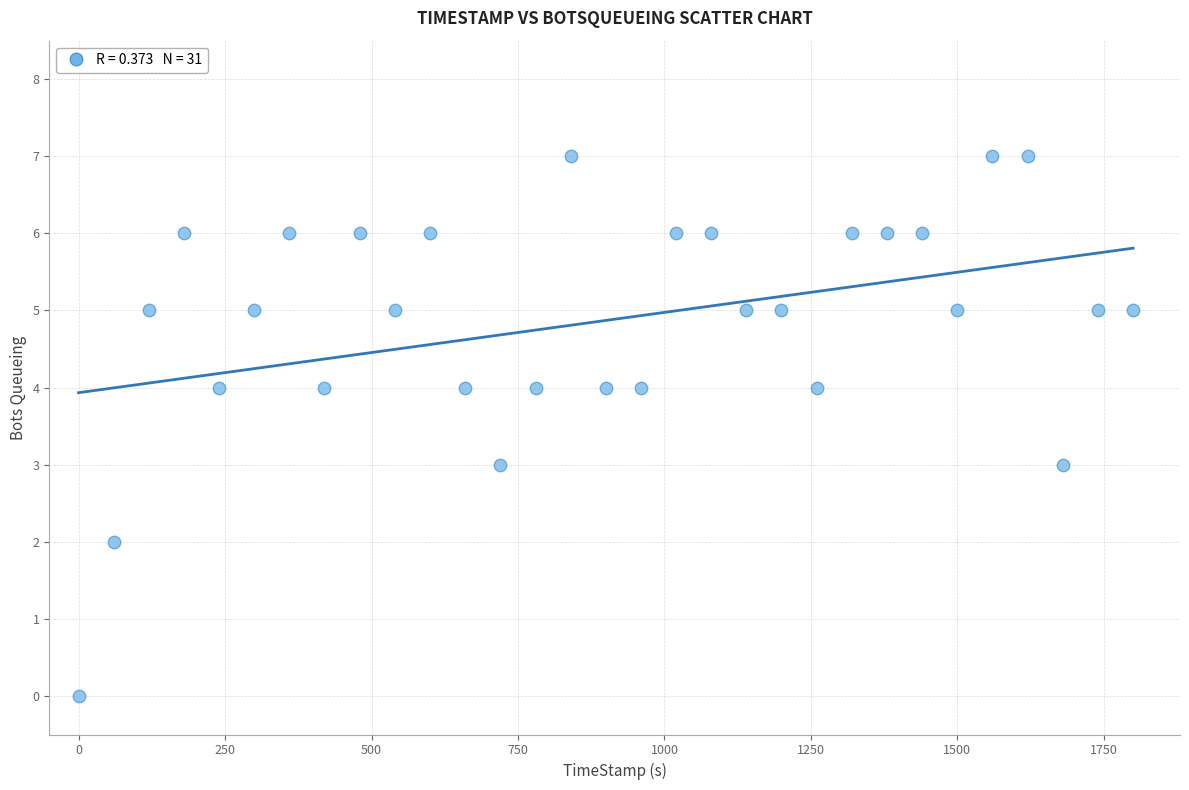

What is the range of Y values (max minus min)?

7